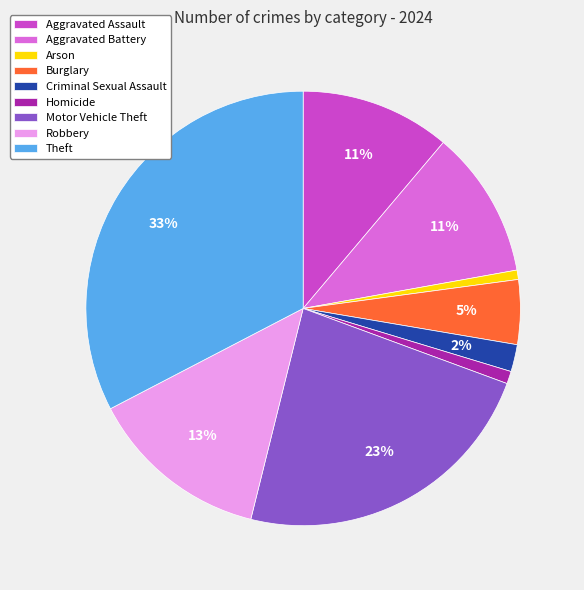

Does Aggravated Battery account for over 50% of the chart?

No